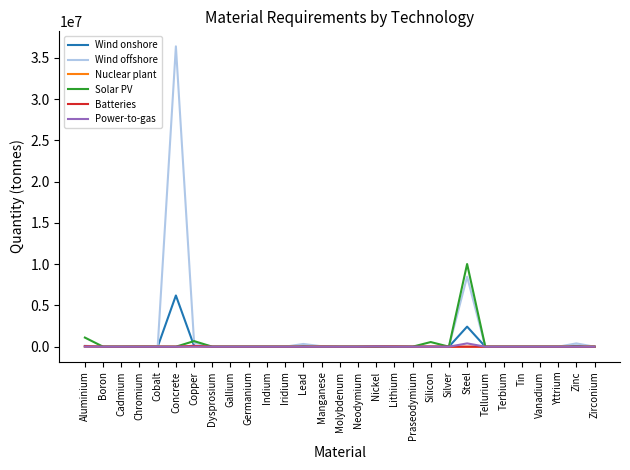

The Batteries series shows 0.0 at Molybdenum. True or false?

True